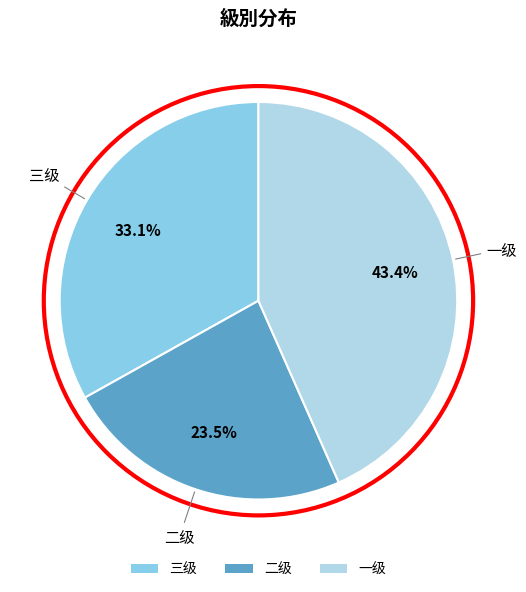

How much of the chart is everything except 一级?

56.6%